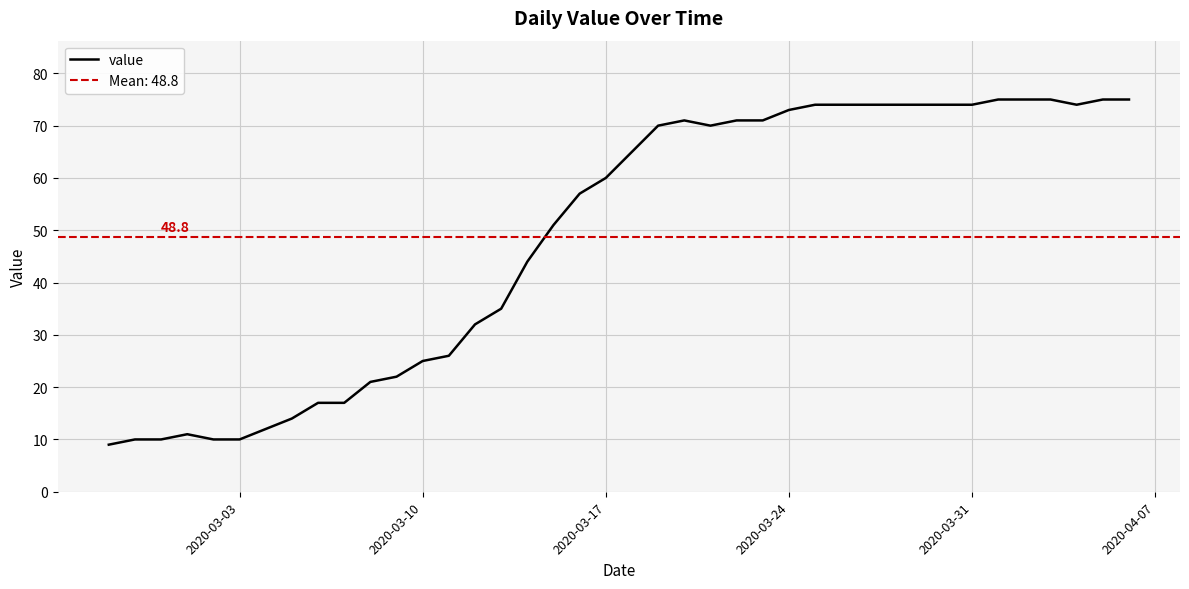

What is the maximum value for value?

75